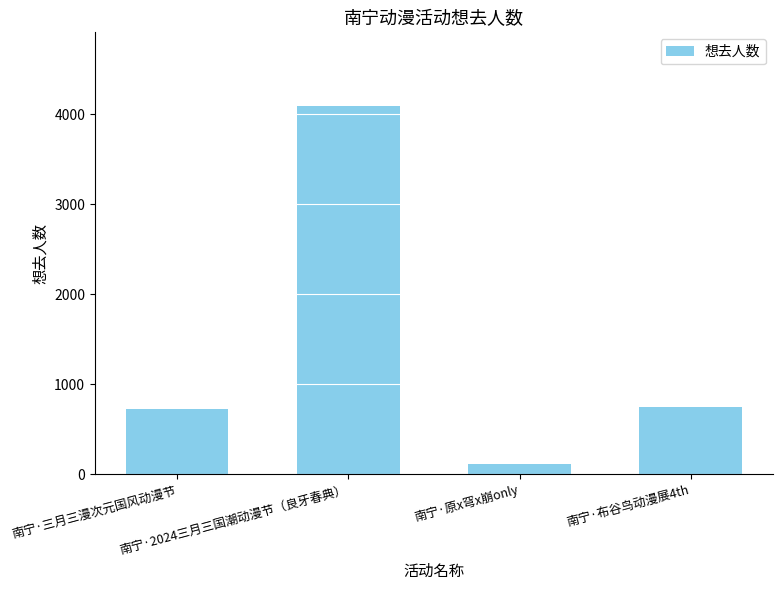

Reading left to right, what are all the values shown in this chart?

727	4093	115	750